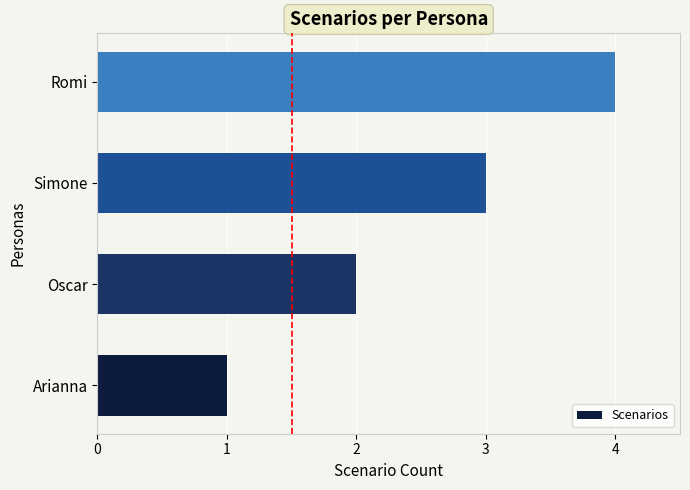

Rank the categories by value from lowest to highest.

Arianna, Oscar, Simone, Romi